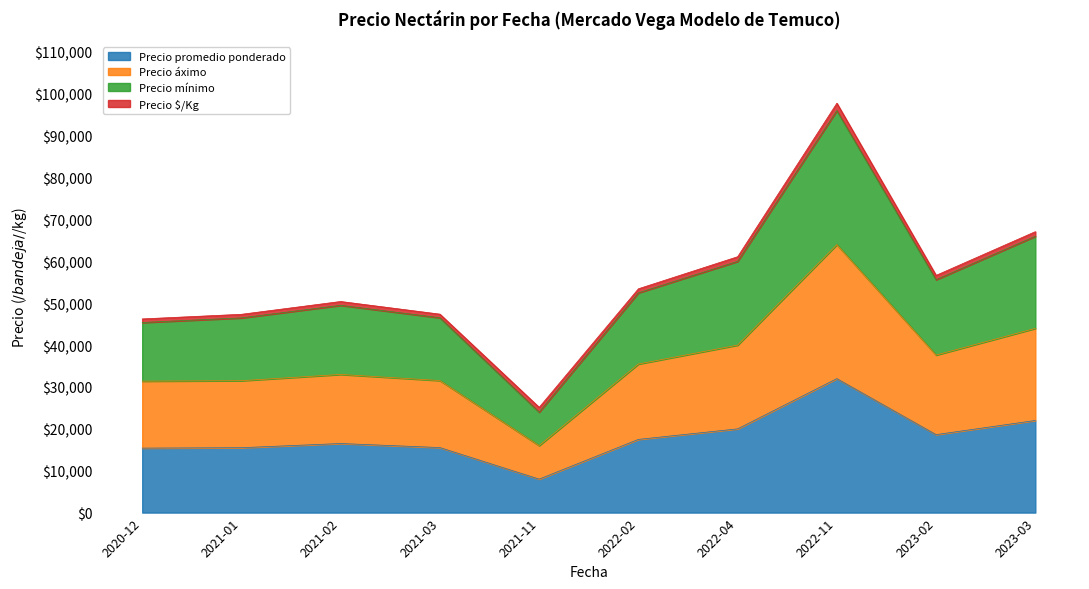

What is the spread (max minus min) of values at 2021-02?

33917